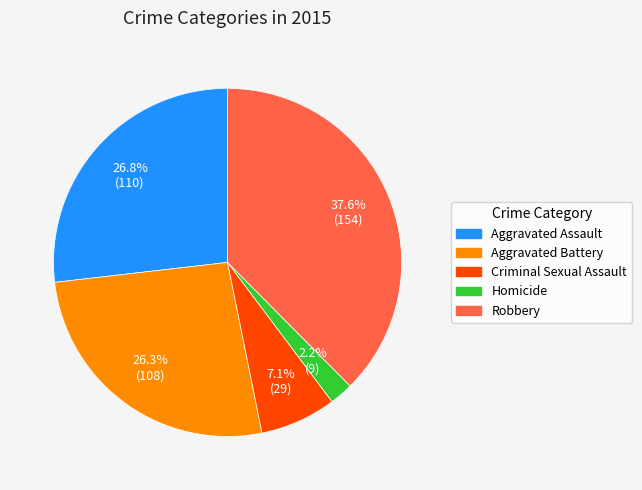

Which has a higher value, Robbery or Aggravated Battery?

Robbery